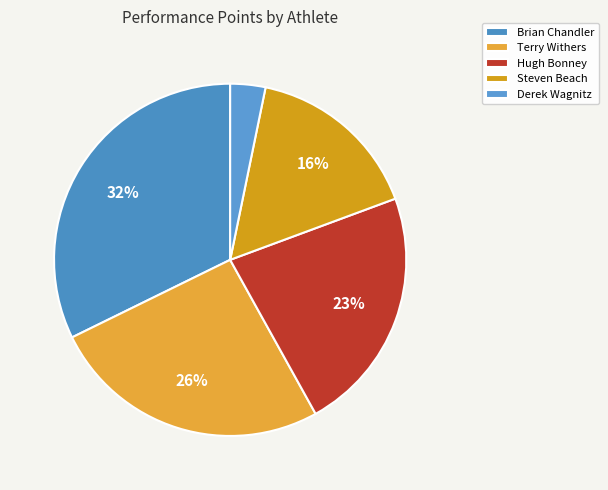

Does any single category account for the majority?

No